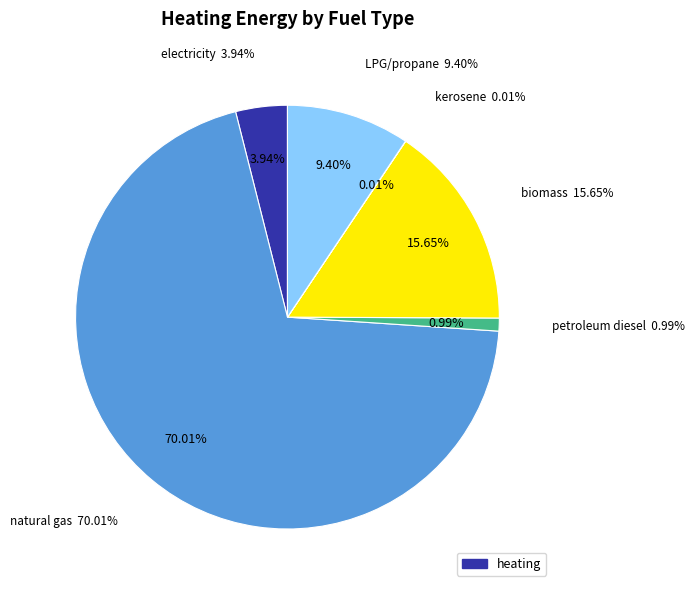

Is it true that LPG propane or butane (BTU) is 1% of the pie?

False